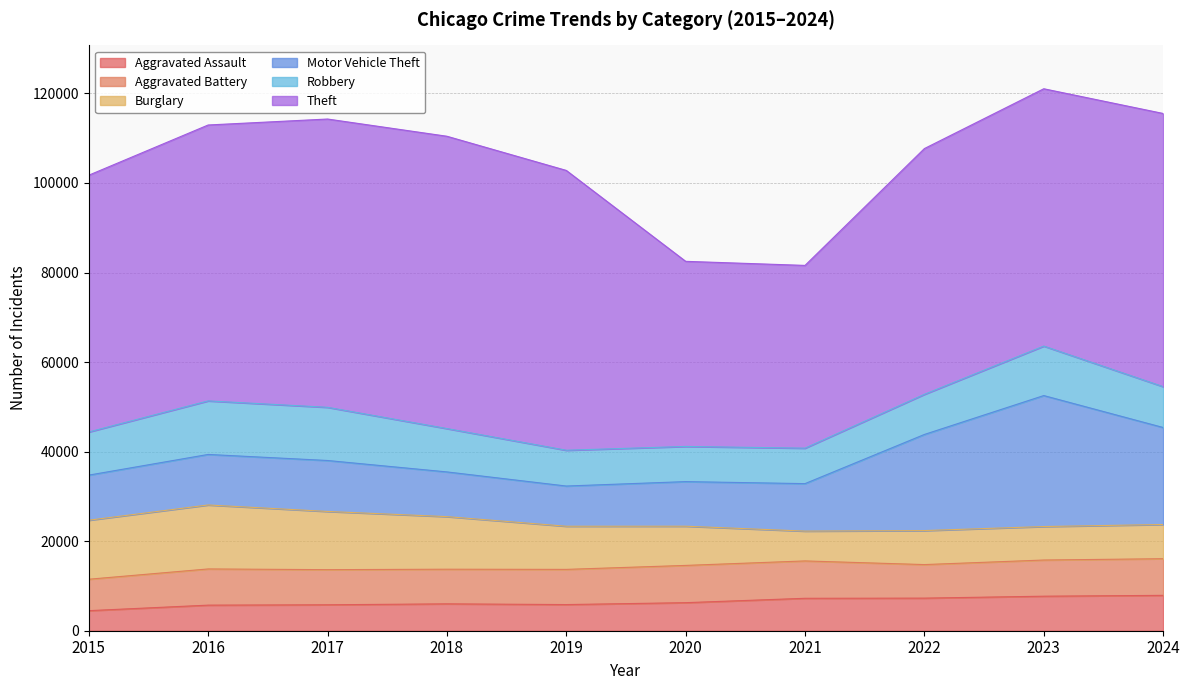

Read the Robbery value at 2020.

7855